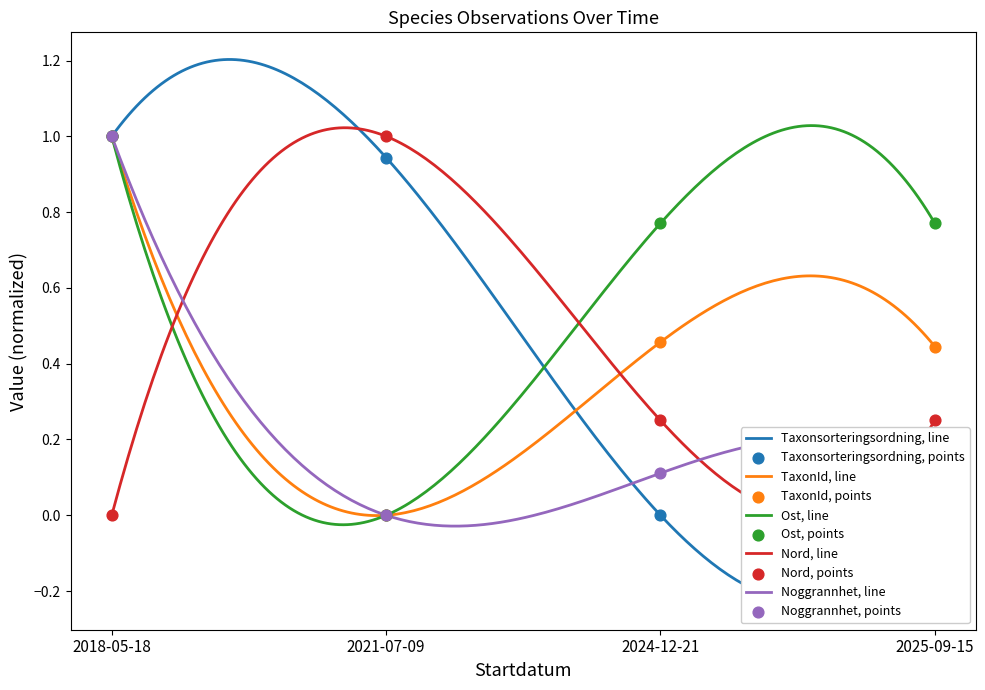

At which category is the sum across all series the highest?

2018-05-18